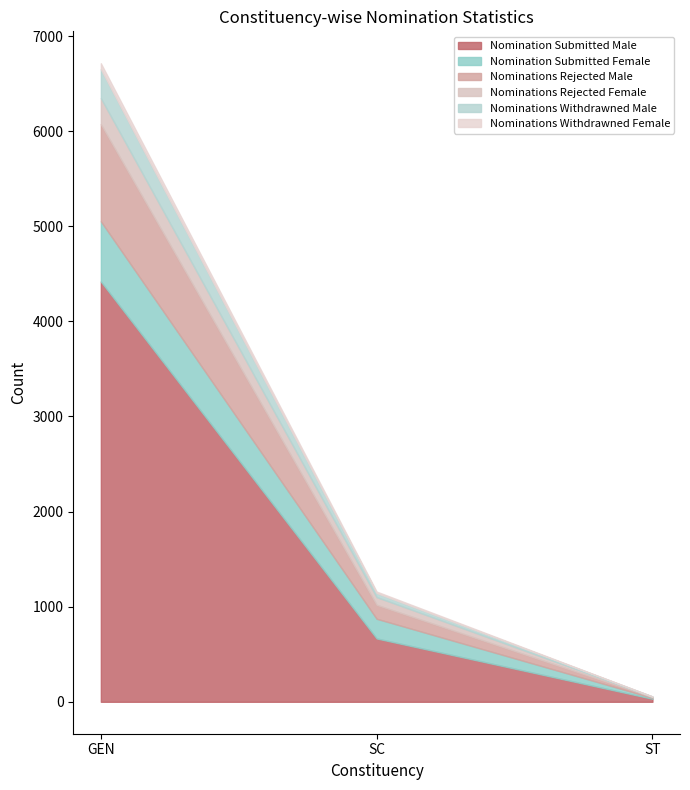

Which category has the lowest value in the Nominations Rejected Male series?

ST